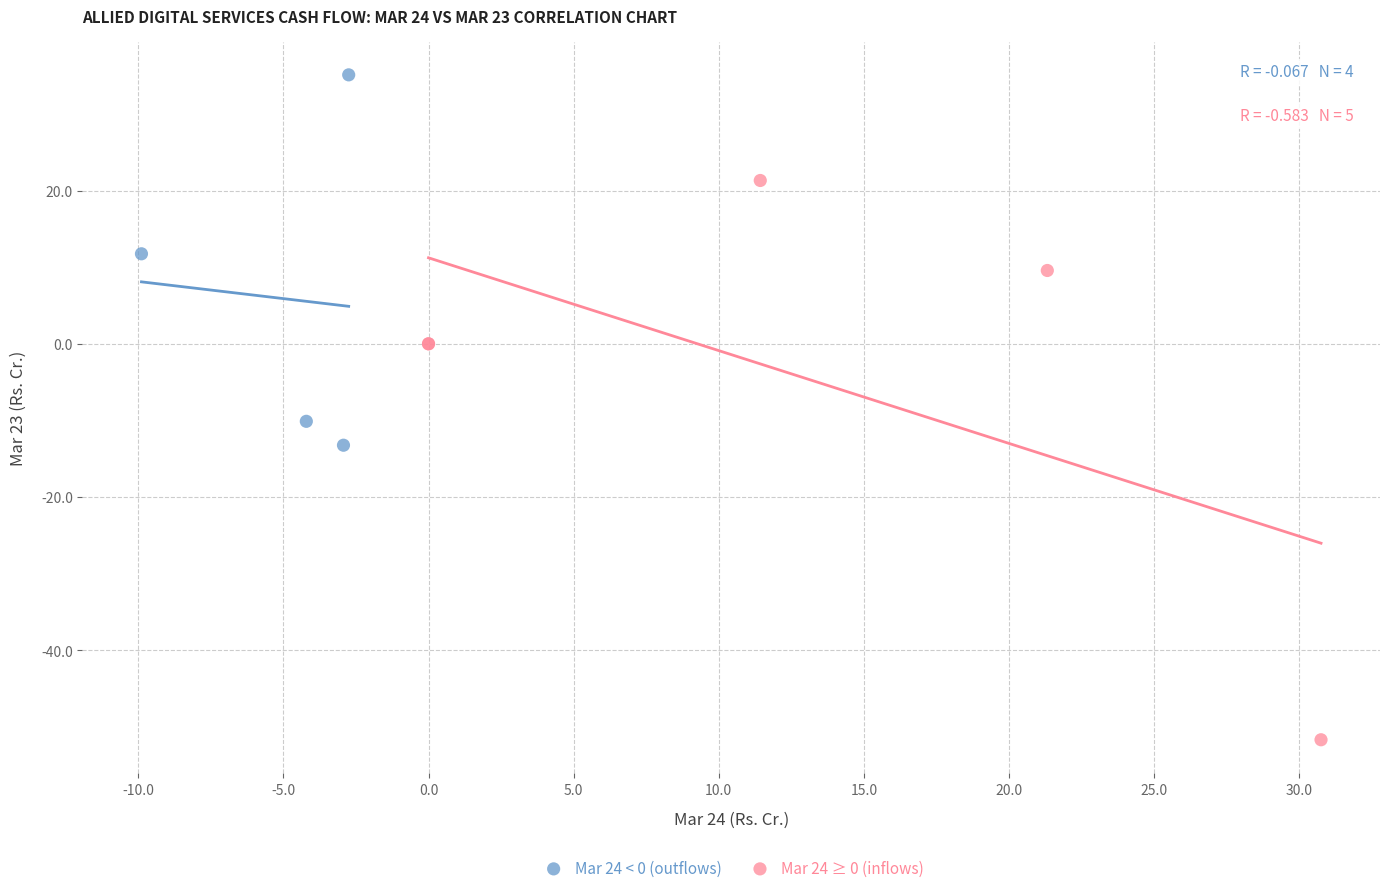

Which series reaches the minimum Y coordinate?

Mar 24 ≥ 0 (inflows)